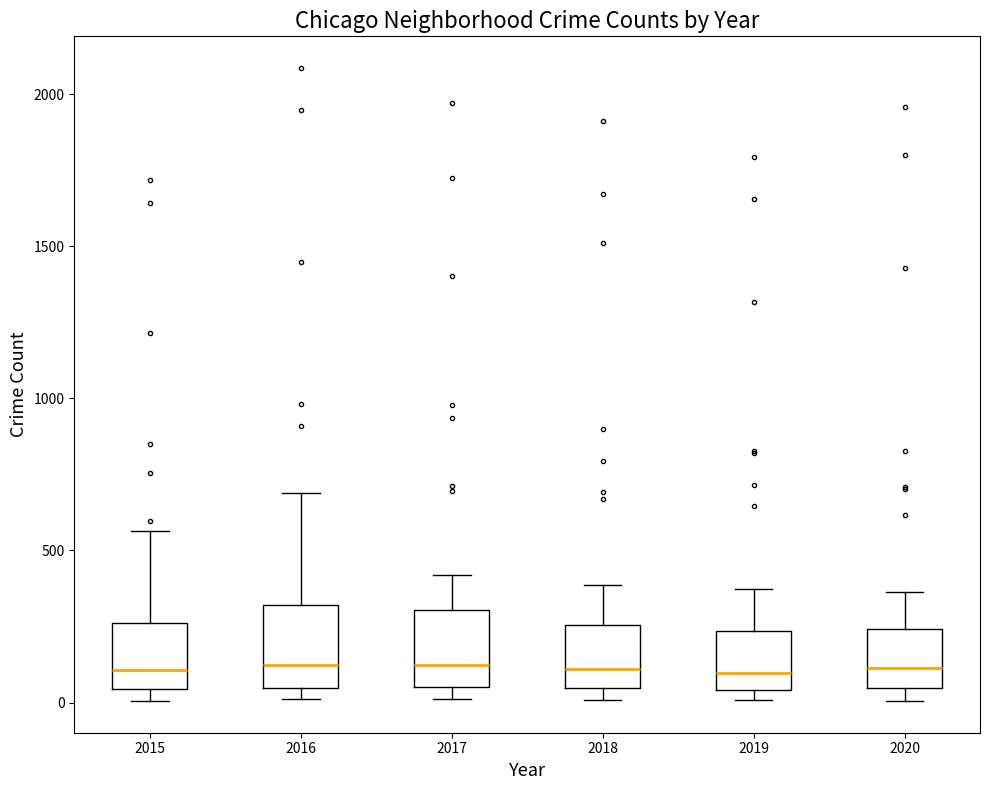

Reading left to right, read every box against the y-axis: the position of its median line, the range the box covers, and the ends of its whiskers. The values are not printed on the chart, so give them approximately, as read against the axis.

2015: median 100, box 50 to 250, whiskers 0 to 550
2016: median 150, box 50 to 300, whiskers 0 to 700
2017: median 100, box 50 to 300, whiskers 0 to 400
2018: median 100, box 50 to 250, whiskers 0 to 400
2019: median 100, box 50 to 250, whiskers 0 to 400
2020: median 100, box 50 to 250, whiskers 0 to 350